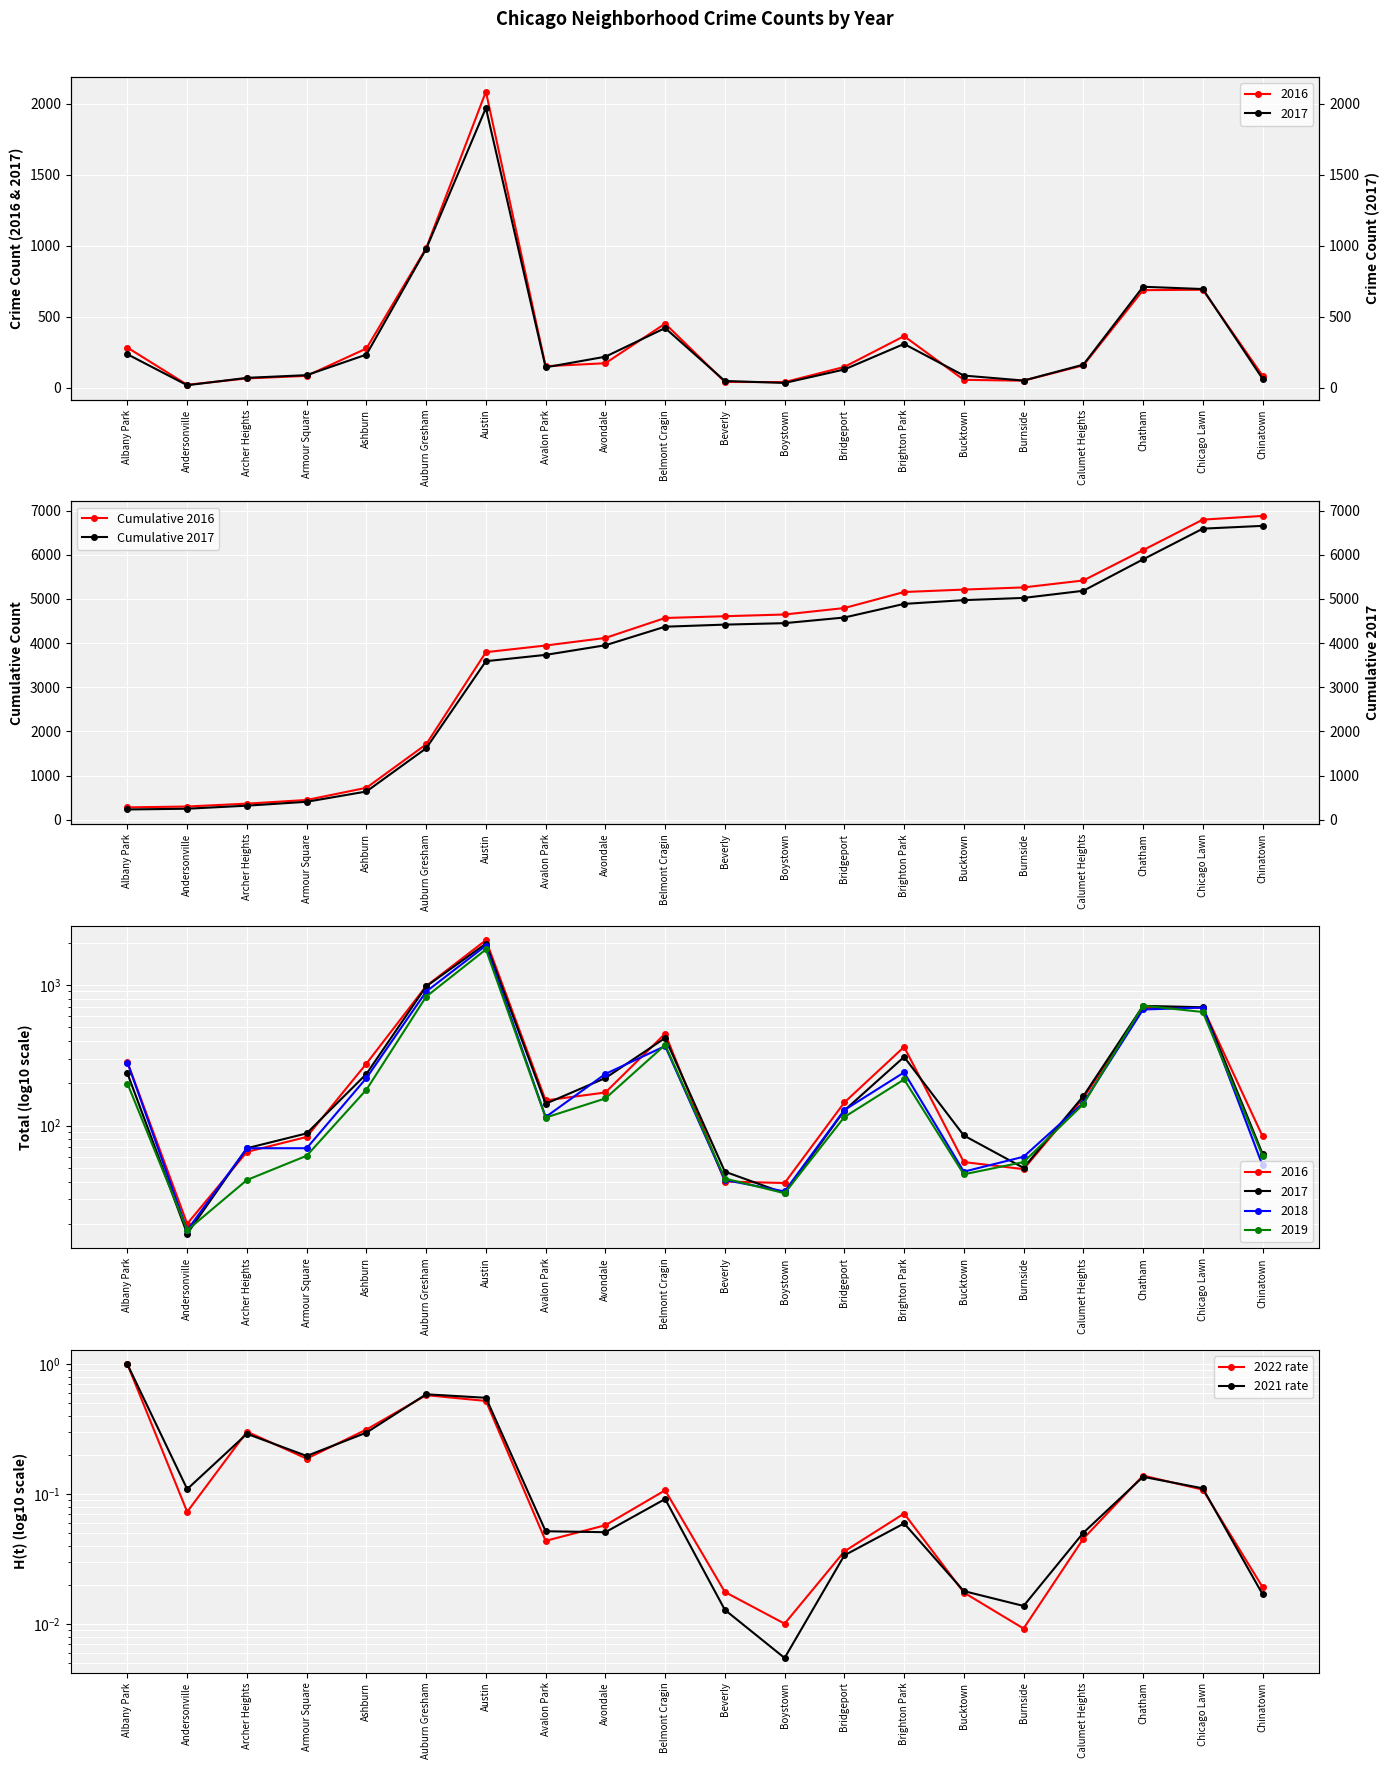

What position from the right is Calumet Heights?

4